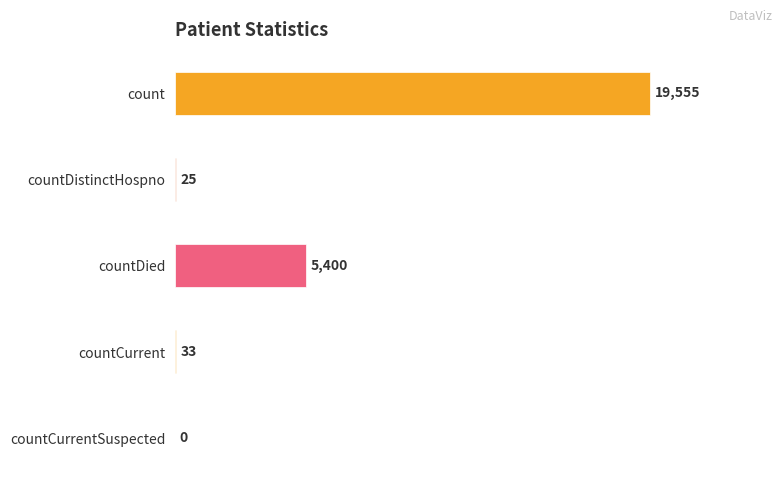

At which label is the value closest to 9777?

countDied